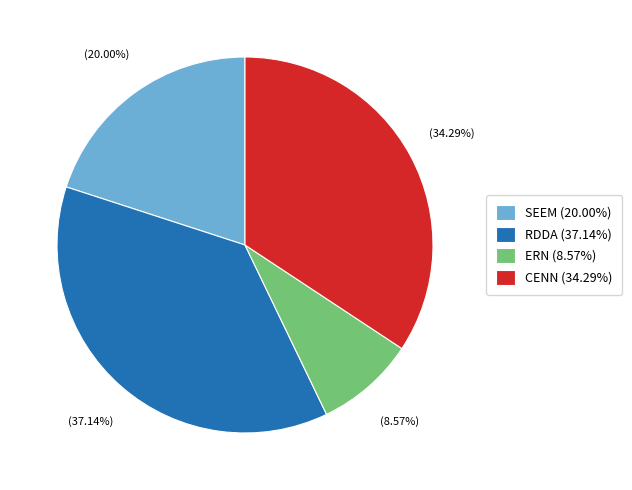

To the nearest percent, what is the difference between the largest and smallest slice percentages?

29%